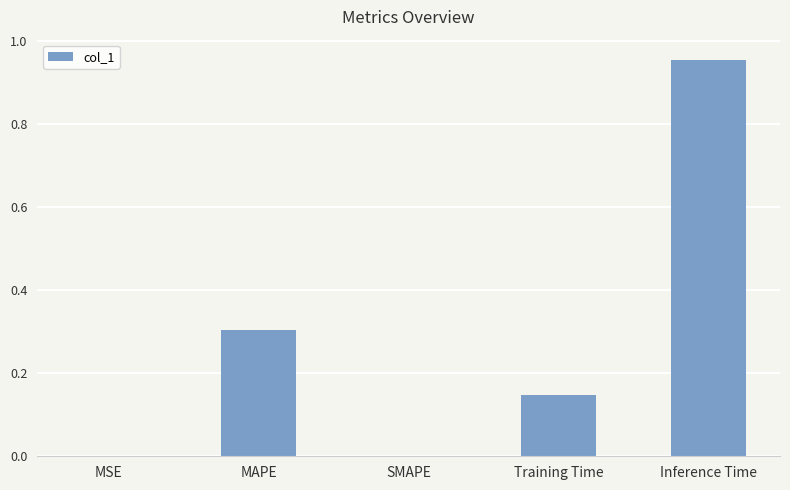

What is the difference between the values at MAPE and SMAPE?

0.3